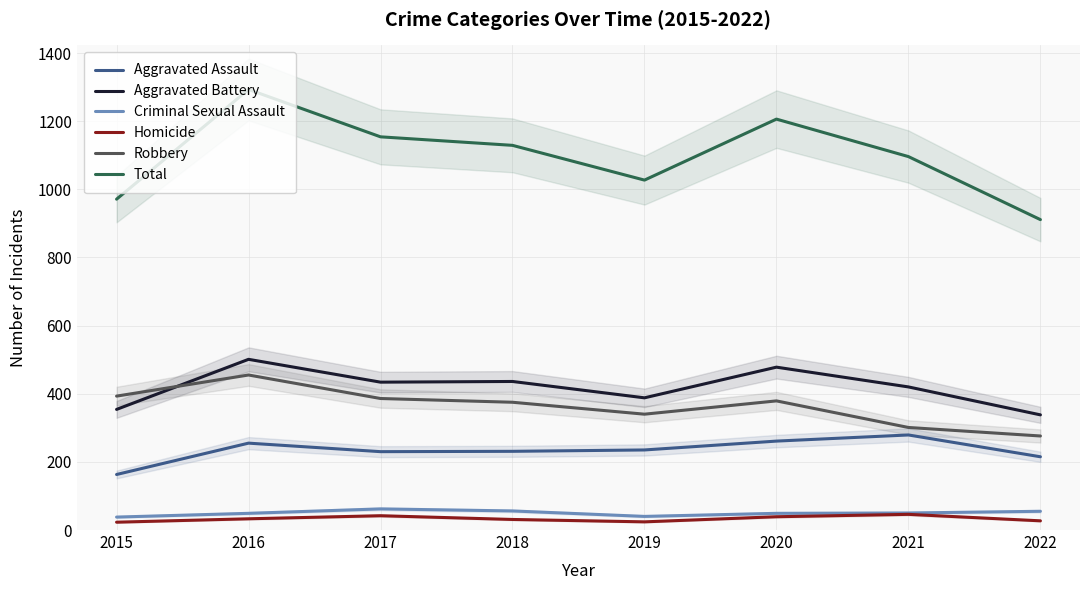

In Aggravated Assault, how many points are higher than both neighbors (excluding endpoints)?

2